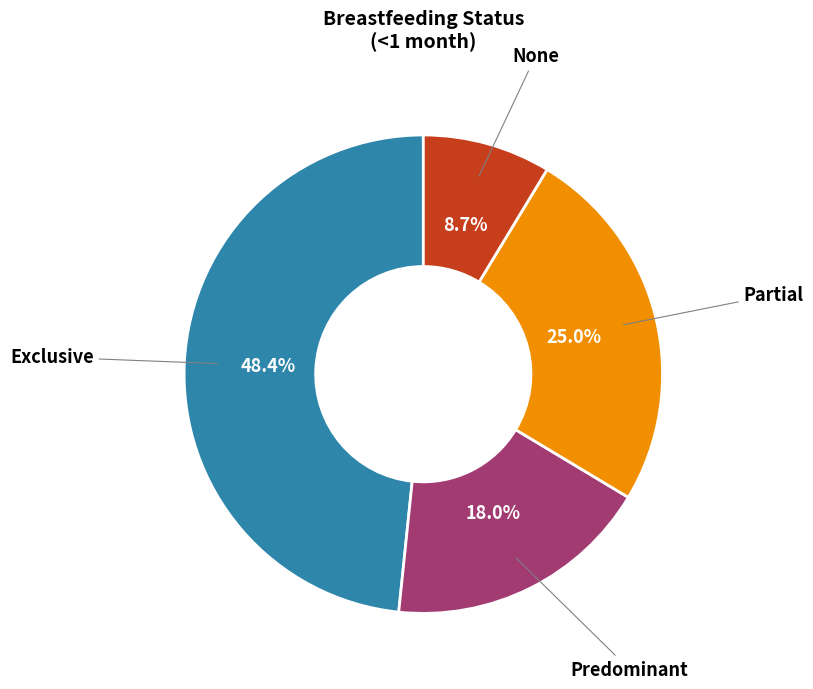

Count the number of slices in the pie.

4